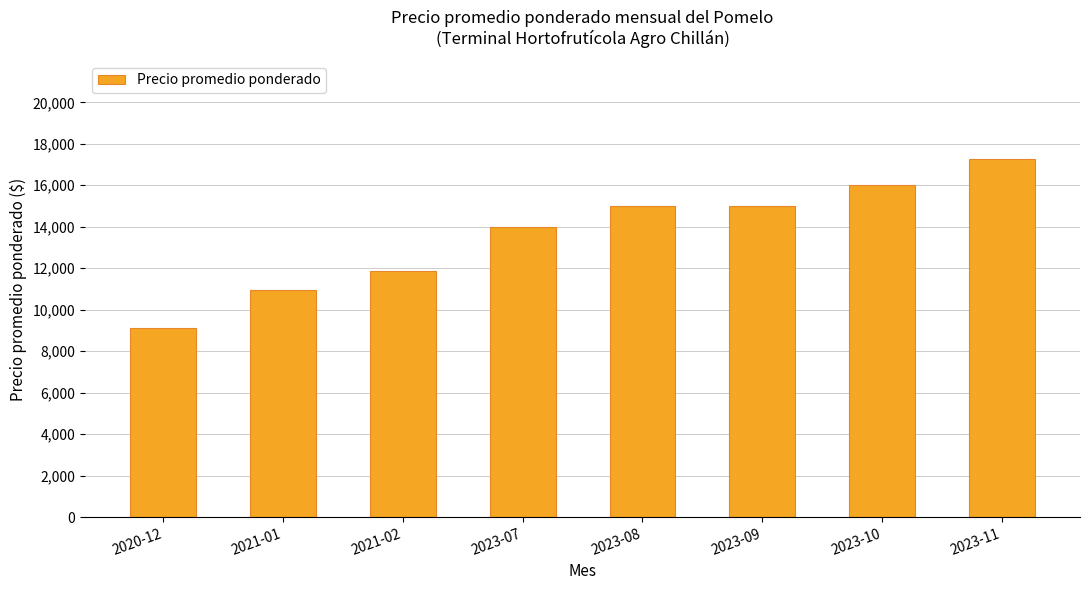

Reading right to left, what are all the values shown in this chart?

2023-11=17250	2023-10=16000	2023-09=15000	2023-08=15000	2023-07=14000	2021-02=11871	2021-01=10951	2020-12=9134